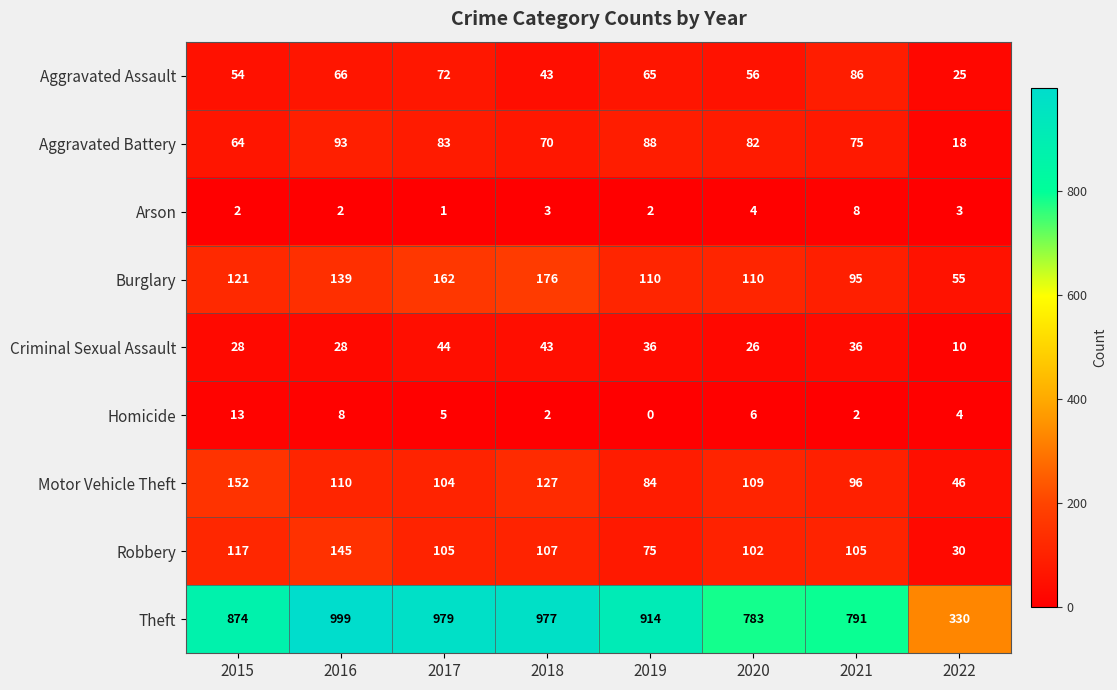

What is the sum of all Homicide values?

40